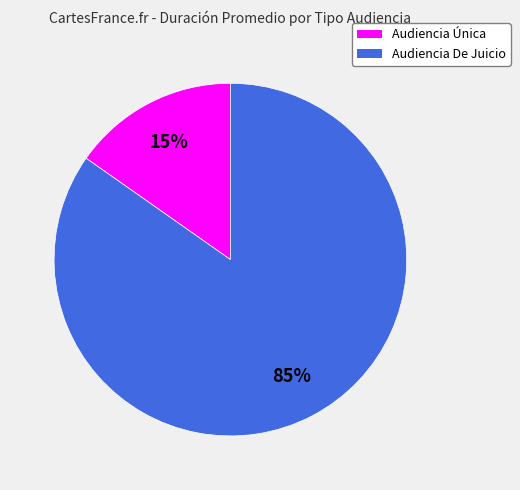

Does Audiencia Única account for over 50% of the chart?

No